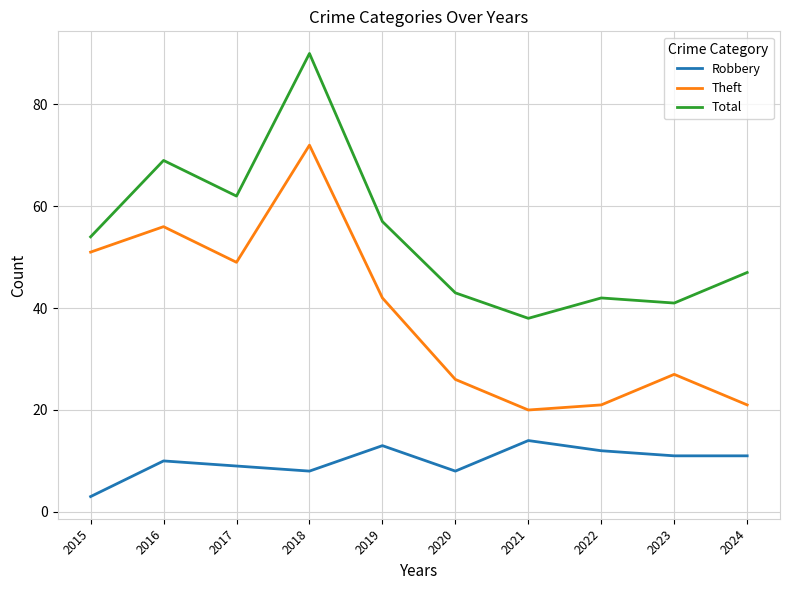

The Theft series shows 21 at 2024. True or false?

True